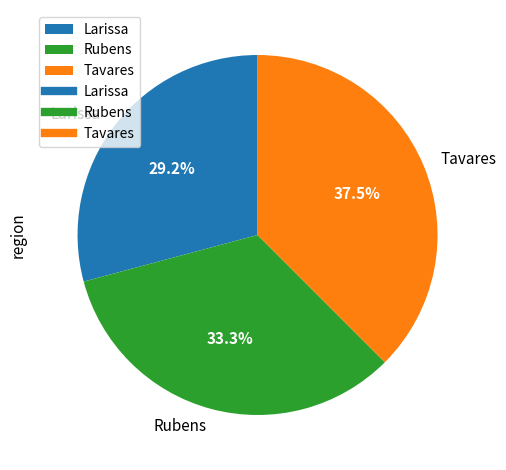

What percentage is the Larissa slice, to the nearest percent?

29%